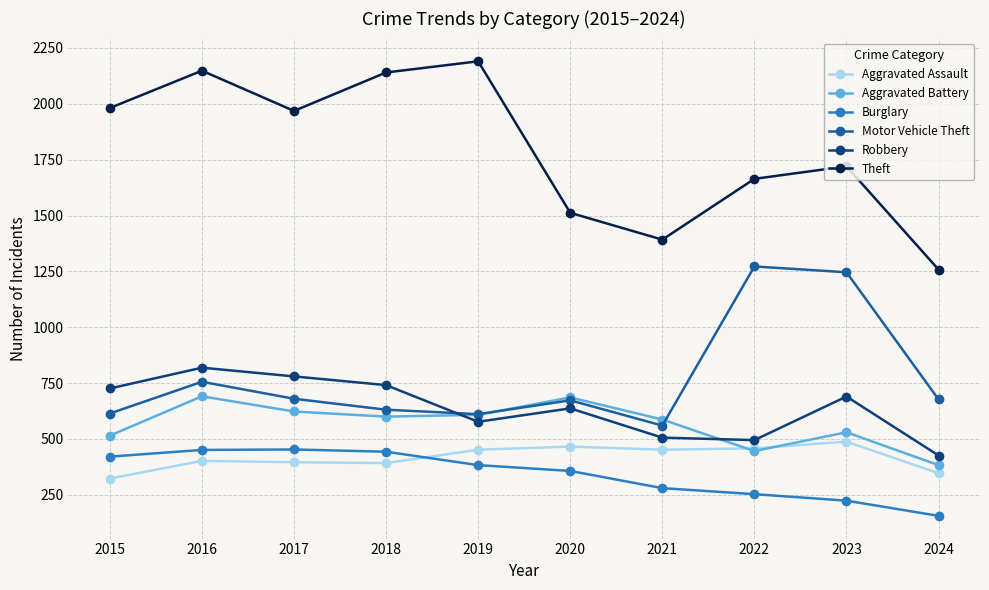

Which series has the widest spread of values?

Theft